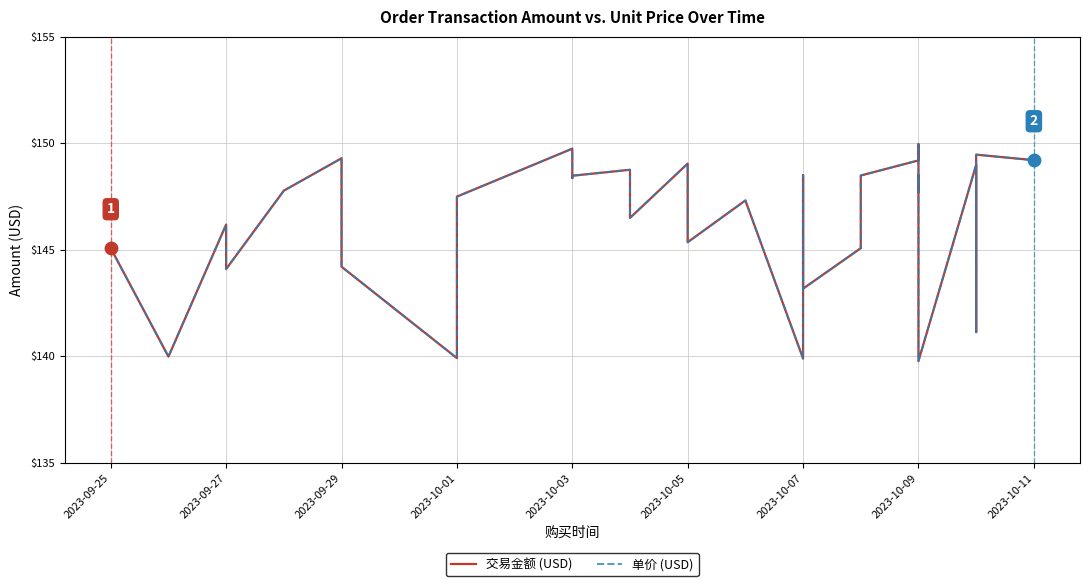

At how many categories does at least one series exceed 149?

7